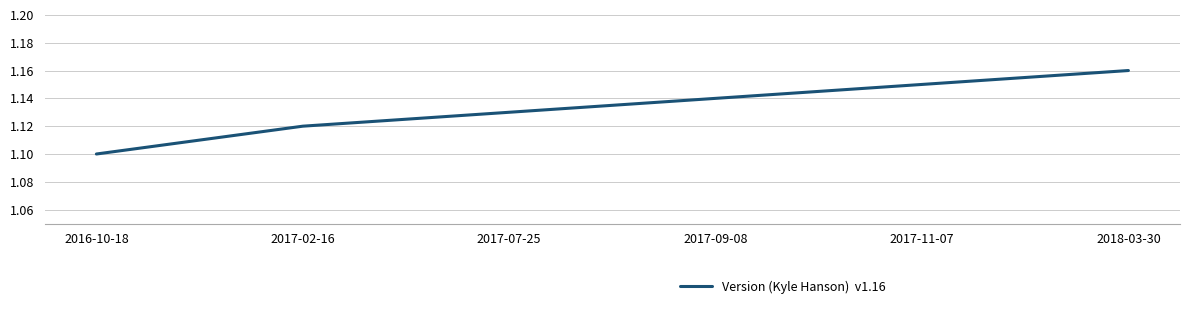

True or false: the data shows 0.3 at 2017-07-25.

False